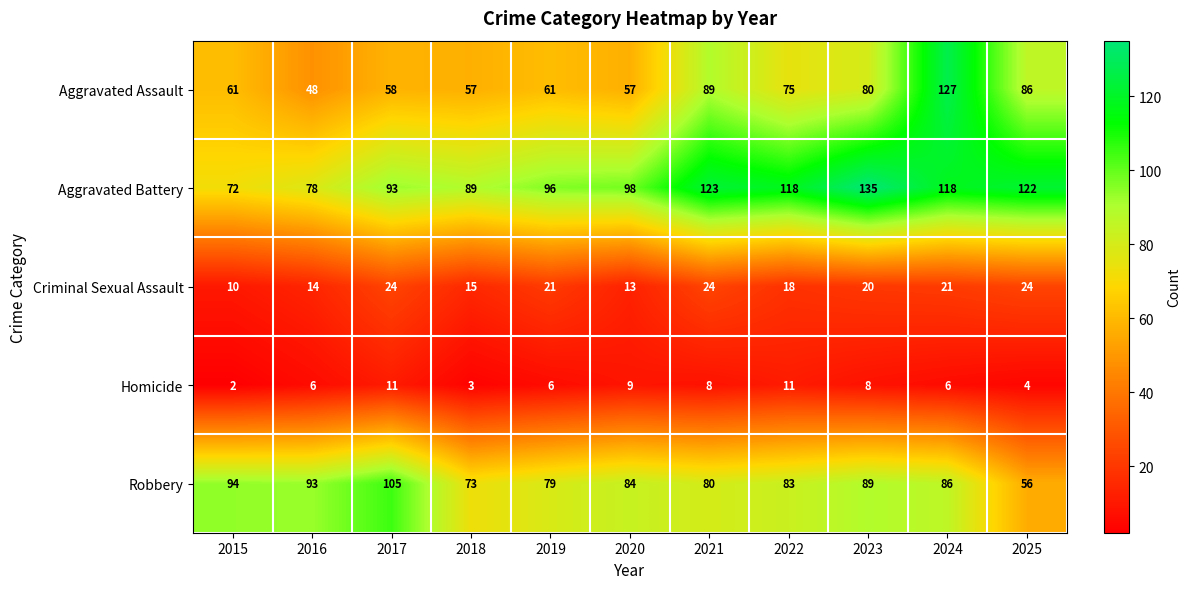

At which label does Aggravated Battery reach its minimum?

2015